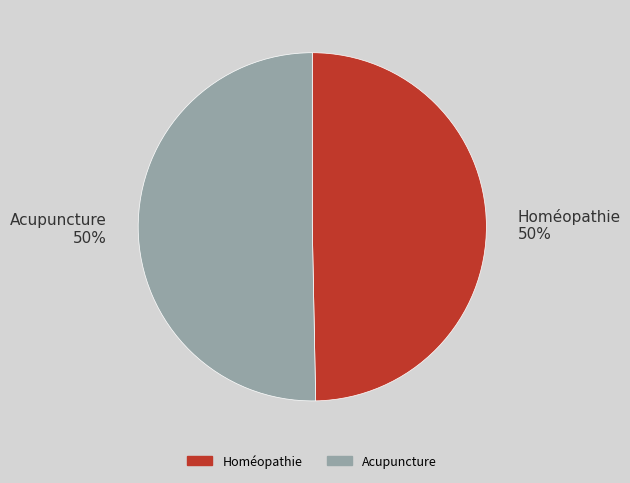

The Homéopathie slice represents 50% of the pie. True or false?

True